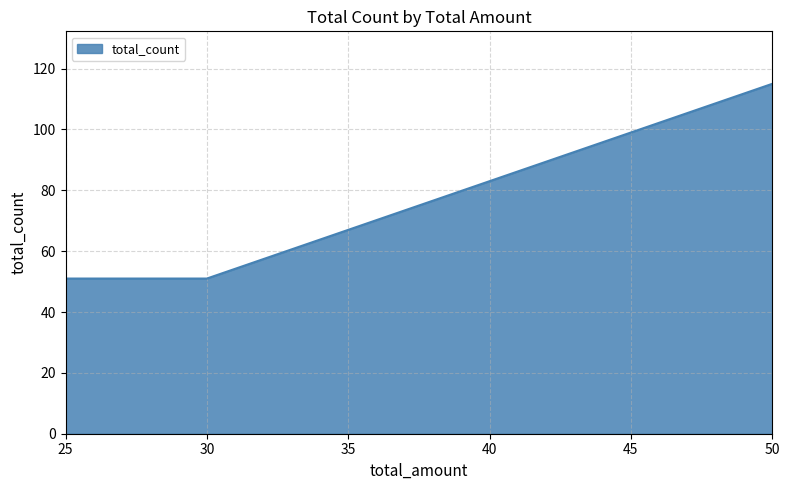

Reading left to right, transcribe all the data shown in this chart.

25=51	30=51	50=115